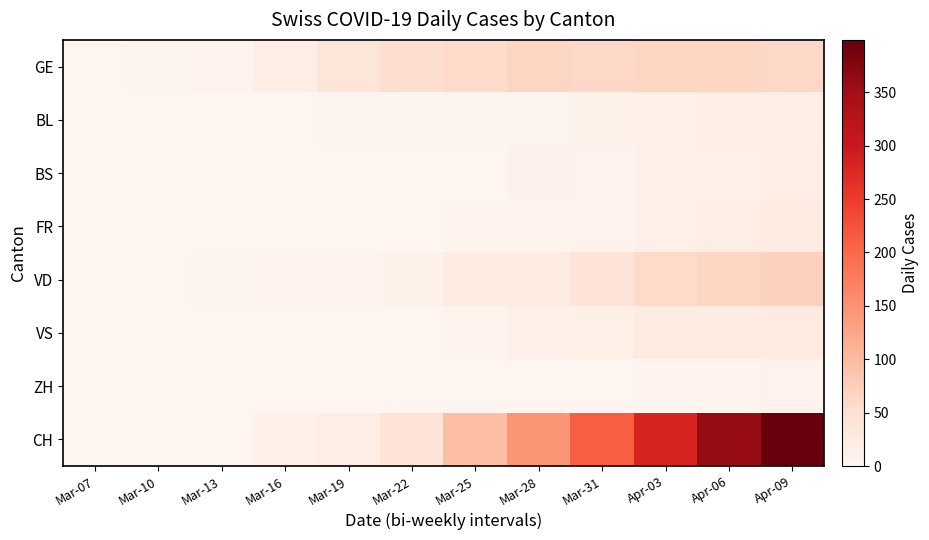

Which has a higher value, Apr-06 or Apr-09?

Apr-06